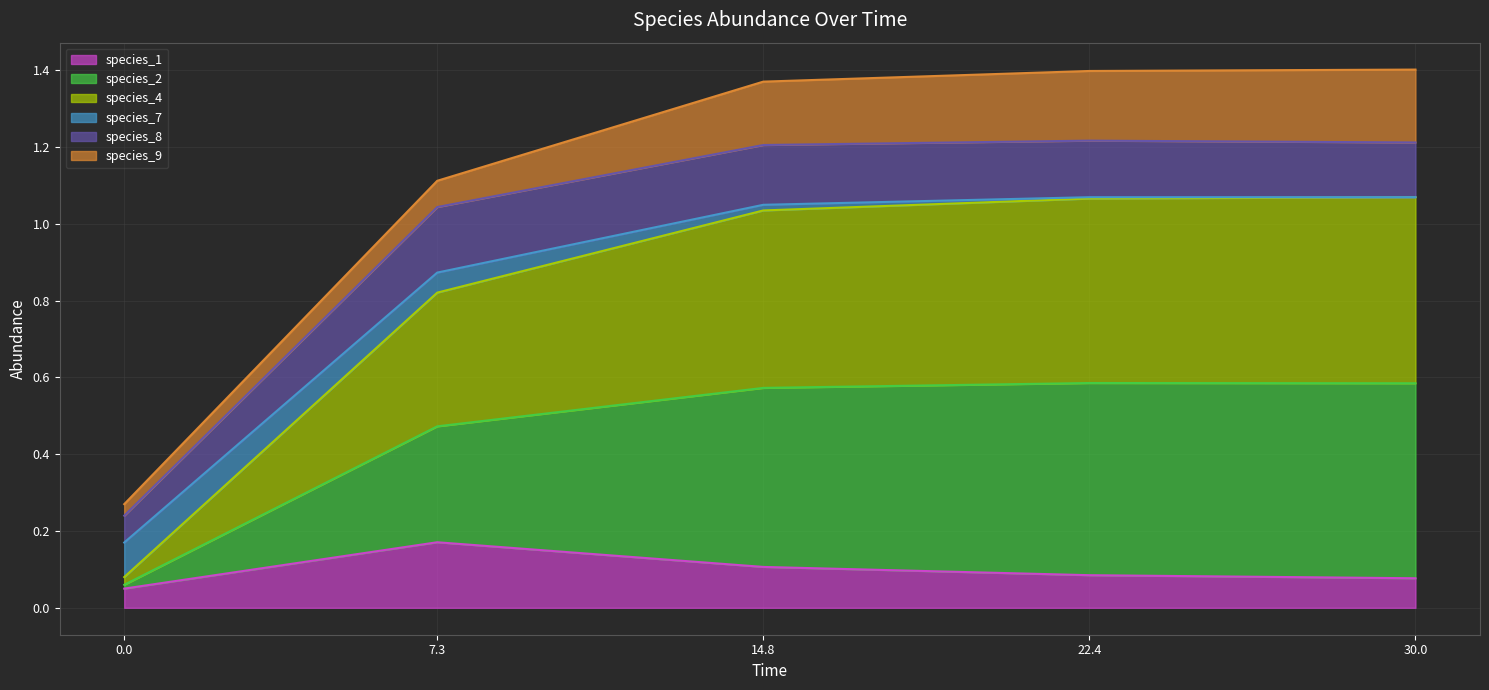

Which category has the highest value in the species_1 series?

7.3